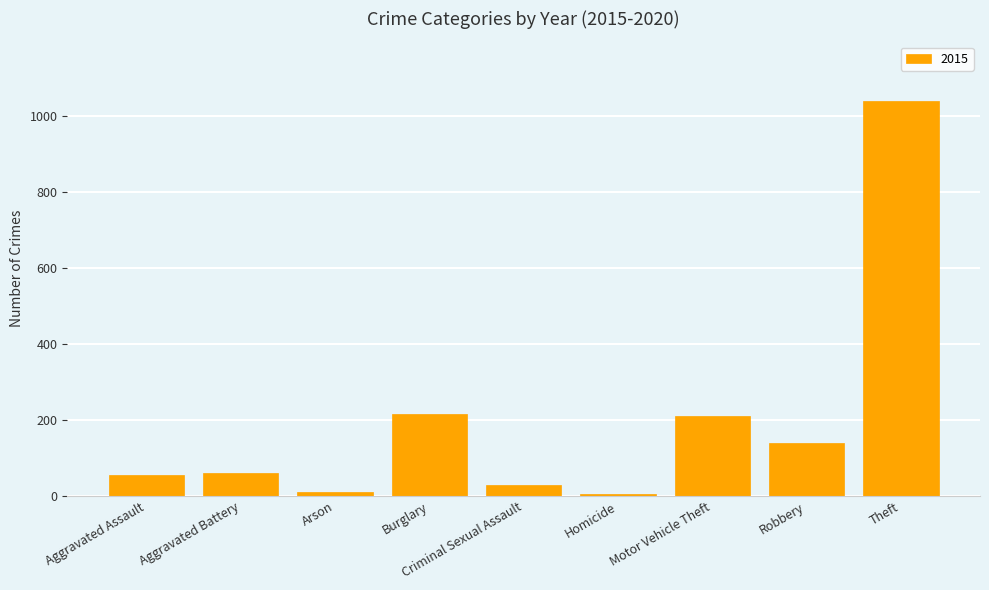

What is the label of the 3rd bar from the left?

Arson